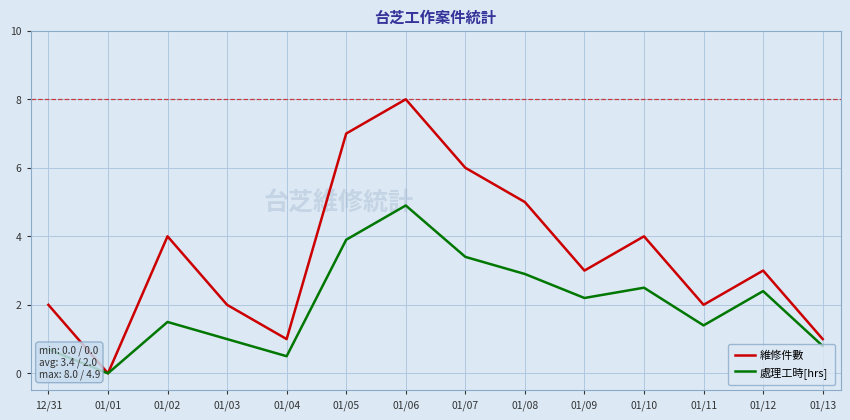

What is the spread (max minus min) of values at 01/10?

1.5